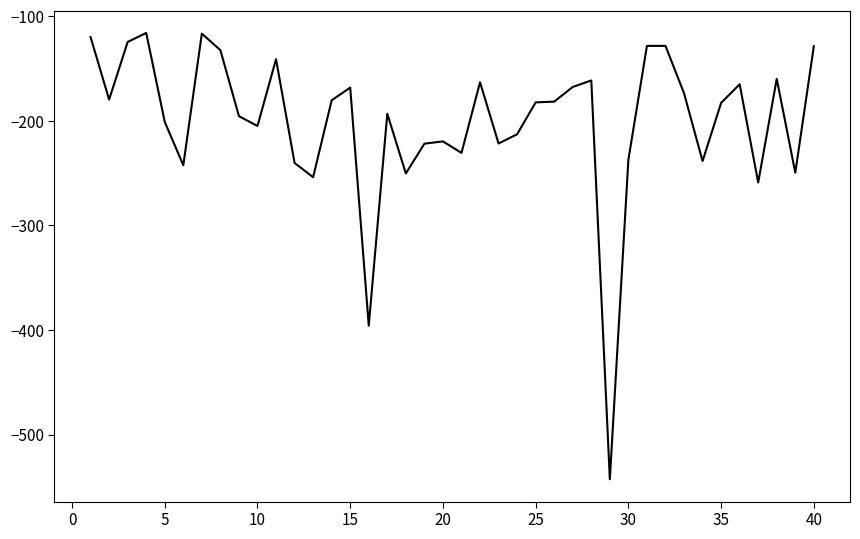

What is the greatest value displayed?

-115.9